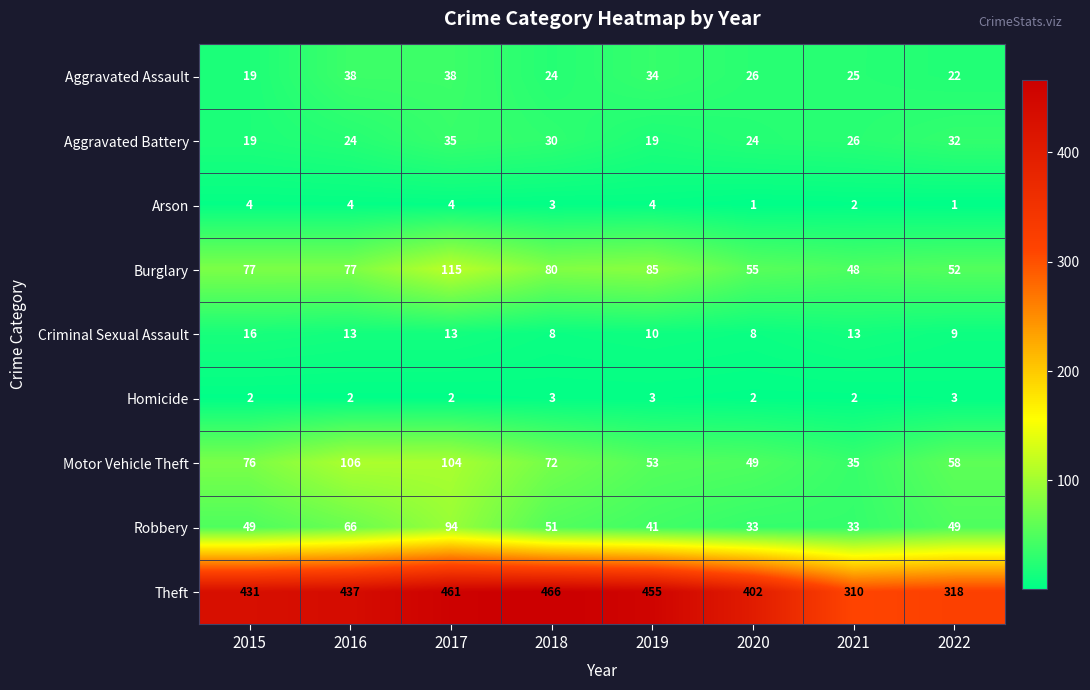

Between 2017 and 2020, which series saw the biggest shift?

Robbery